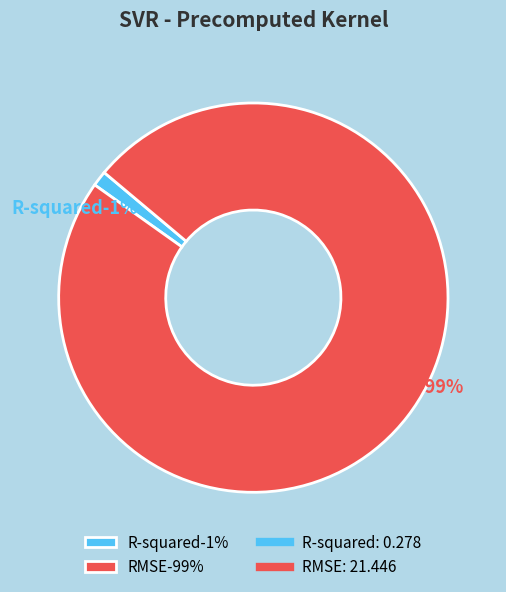

What is the change in value from R-squared to RMSE?

+21.2